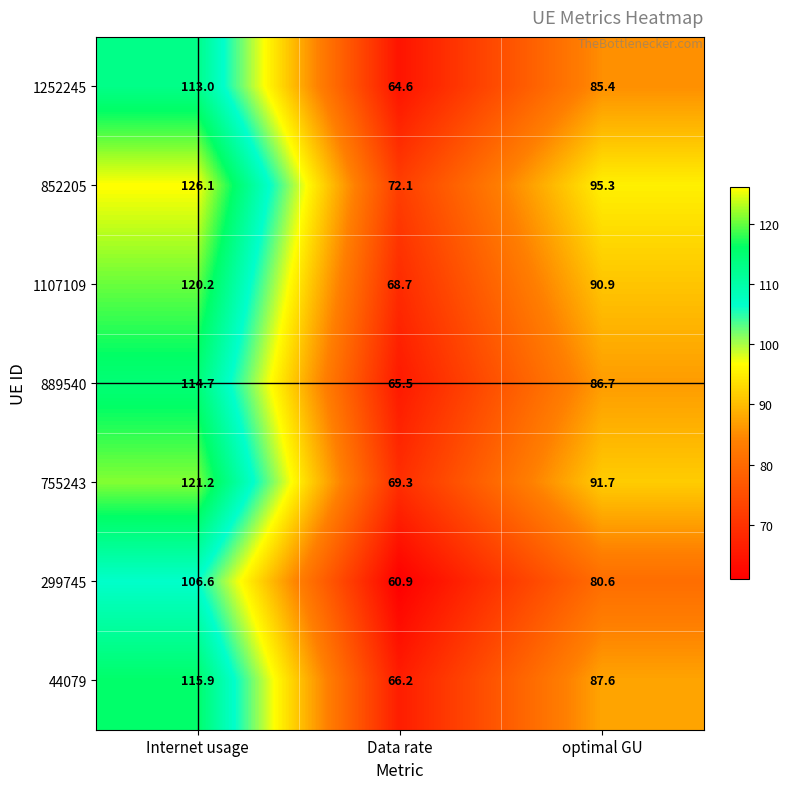

What is the difference between the maximum and minimum values in the 1252245 series?

48.4